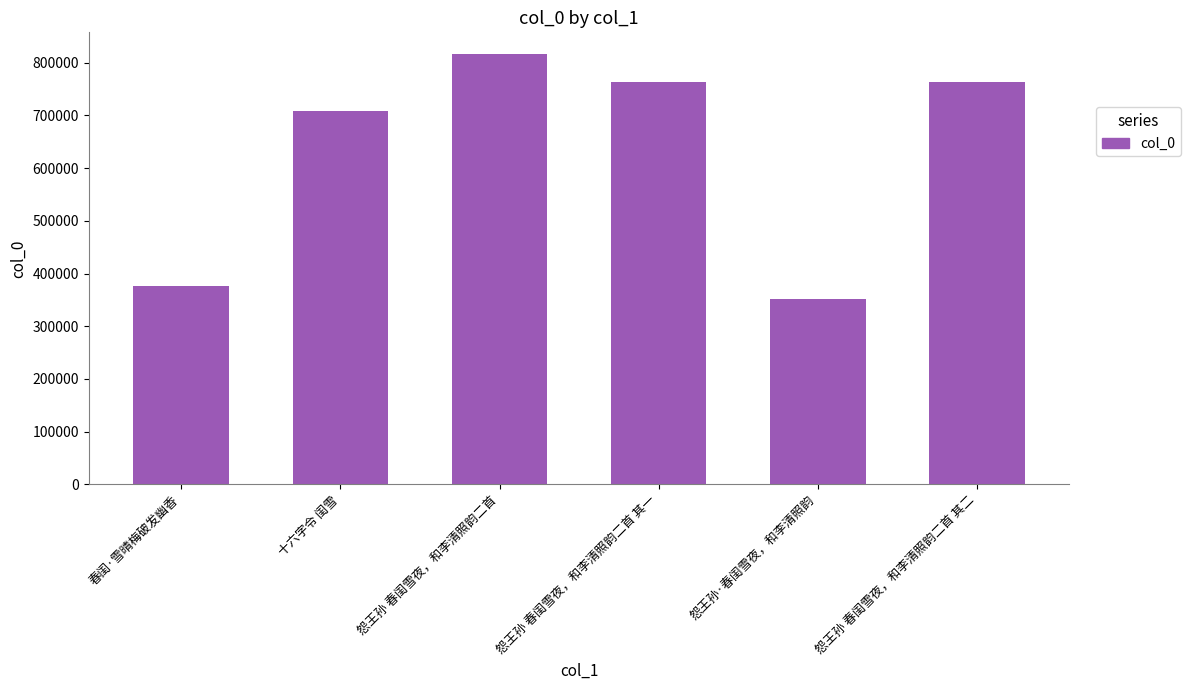

Where does the data first go above 762847?

怨王孙 春闺雪夜，和李清照韵二首